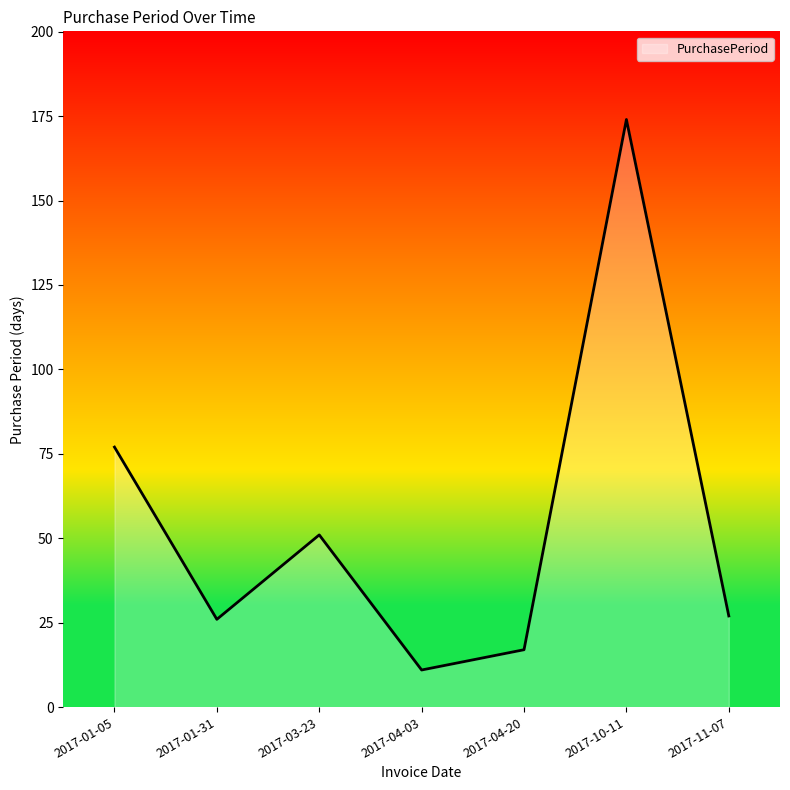

At which label is the value closest to 92?

2017-01-05